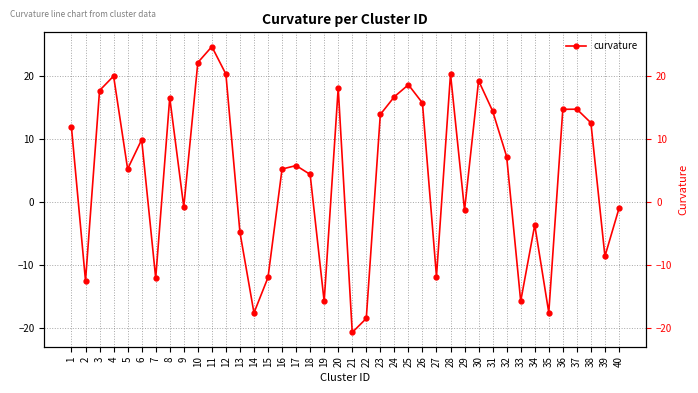

What is the sum of the values at 31 and 6?

24.3